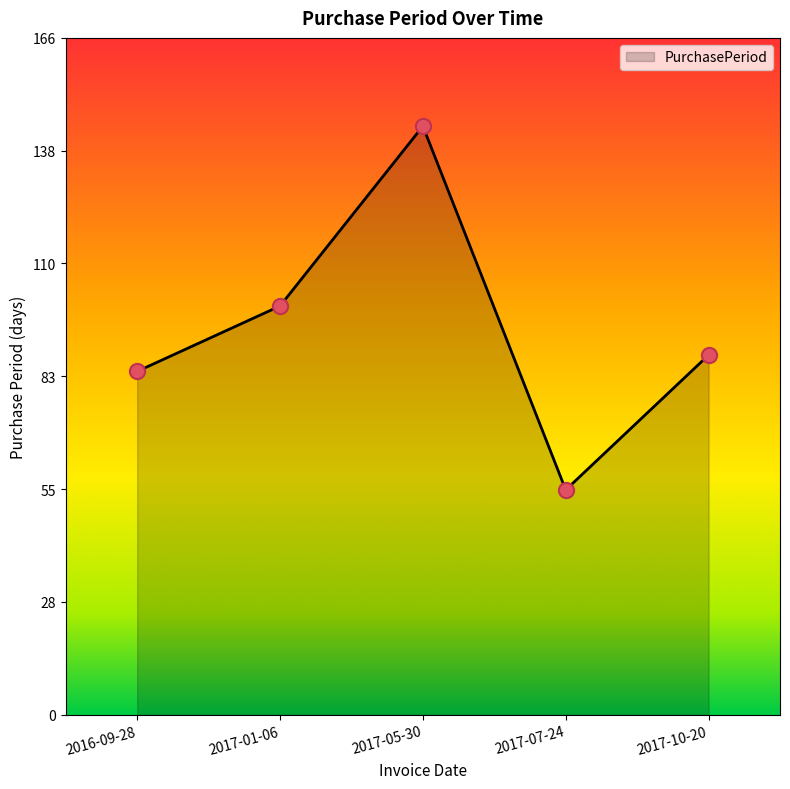

Between 2016-09-28 and 2017-07-24, which is larger?

2016-09-28